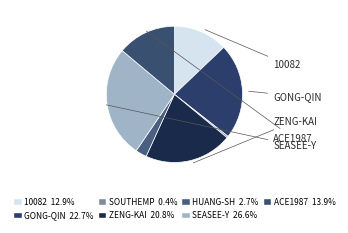

How many segments does this pie chart have?

7